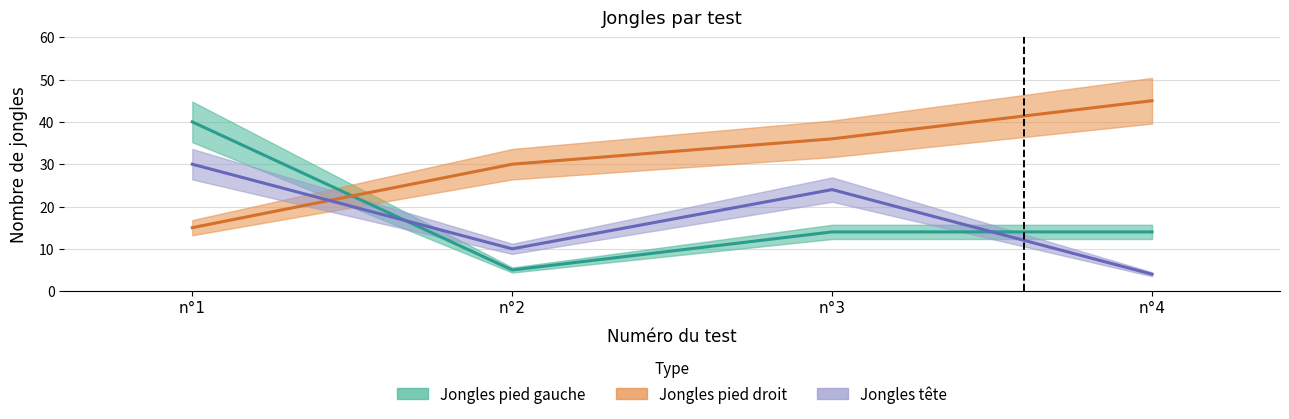

What is the total value across all series at n°4?

63